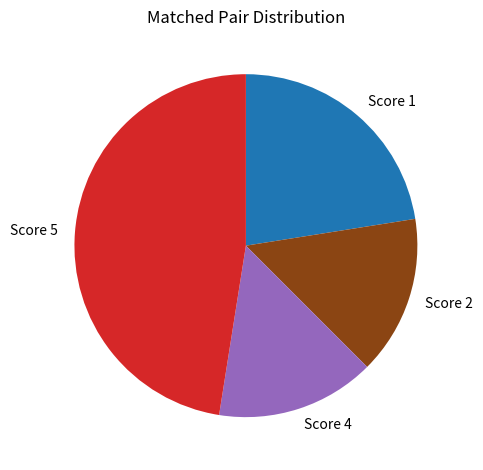

True or false: Score 1 accounts for 10% of the total.

False